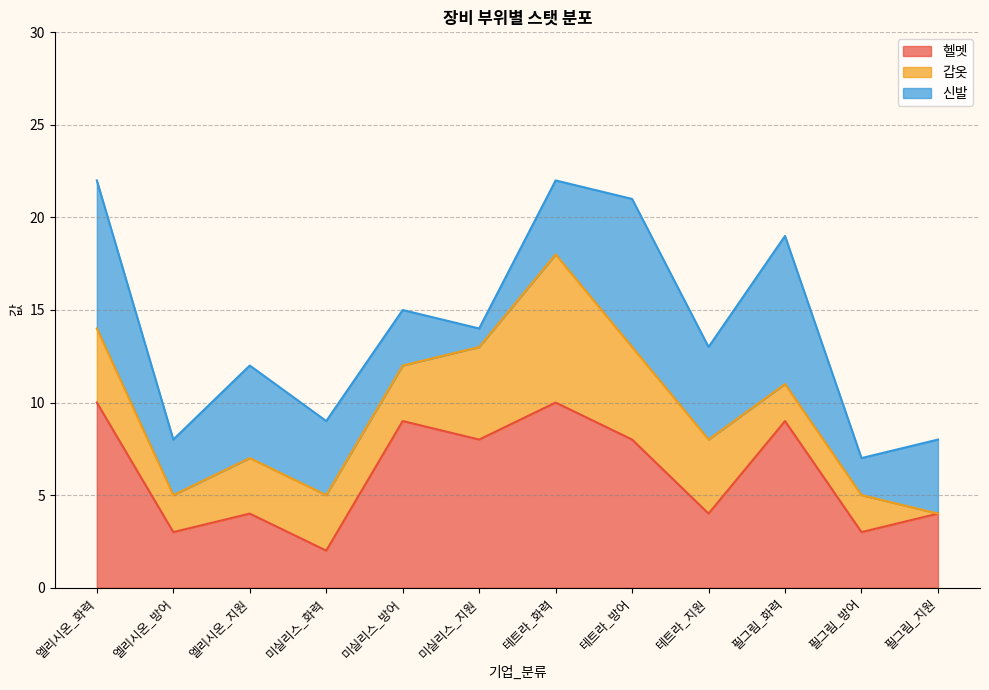

Reading right to left, transcribe all the data shown in this chart.

헬멧: 4	3	9	4	8	10	8	9	2	4	3	10
갑옷: 0	2	2	4	5	8	5	3	3	3	2	4
신발: 4	2	8	5	8	4	1	3	4	5	3	8